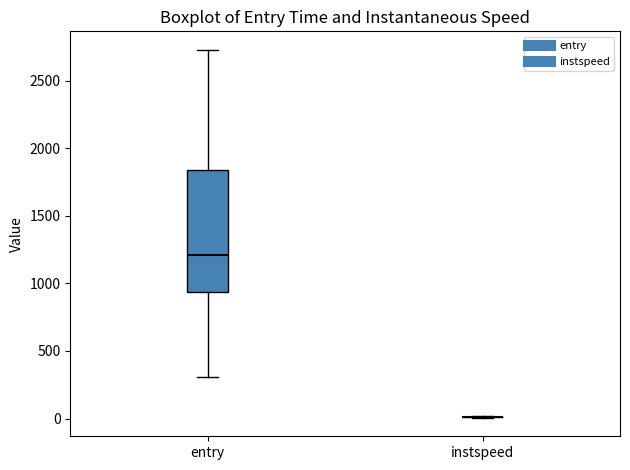

Where is the upper edge of the box for entry on the y-axis? The values are not printed on the chart, so give them approximately, as read against the axis.

1850